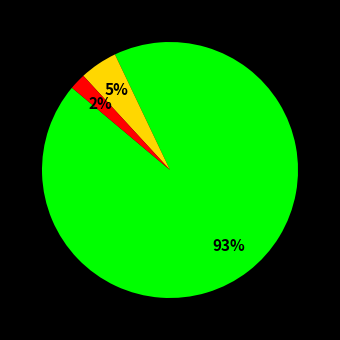

To the nearest percent, what is the average slice percentage?

33%